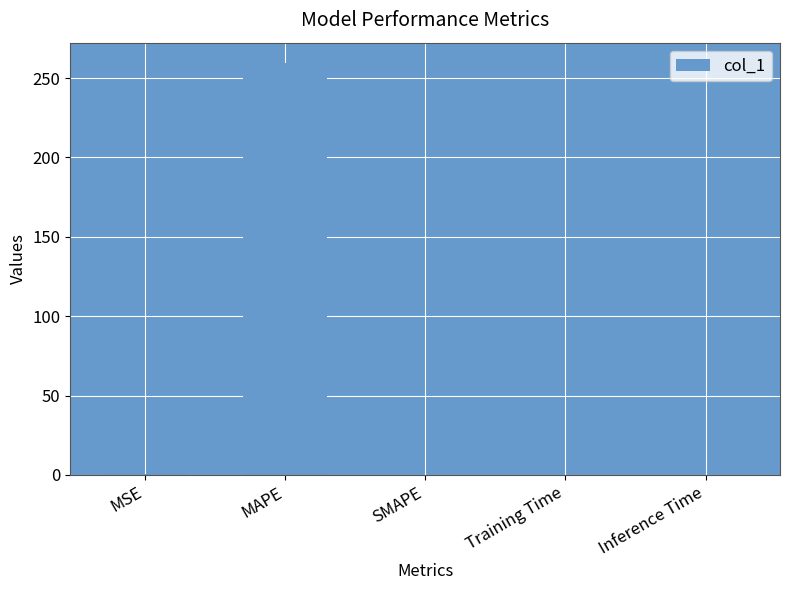

What is the difference between the values at MSE and MAPE?

258.8